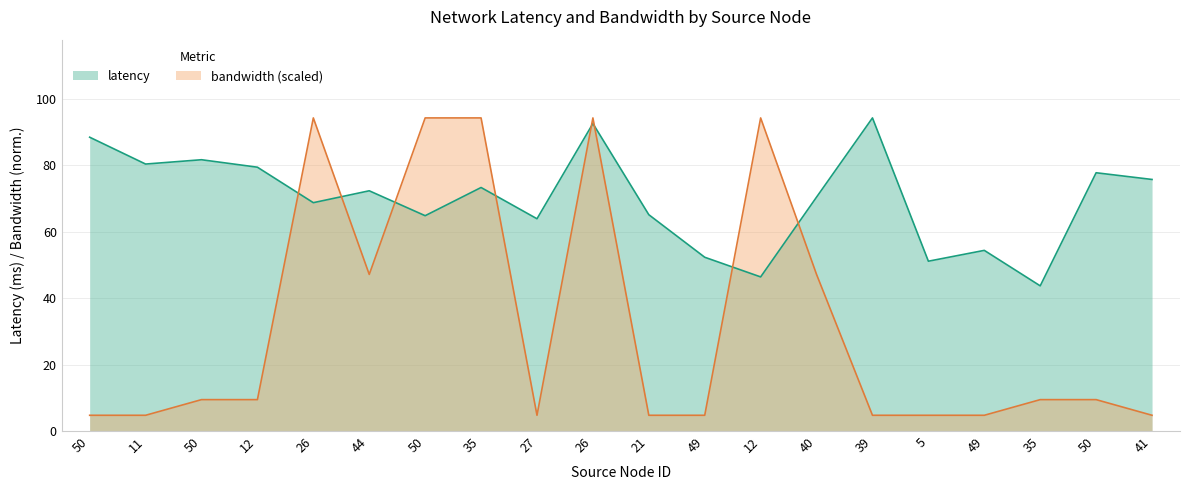

Does the chart display data point markers on the line(s)?

No